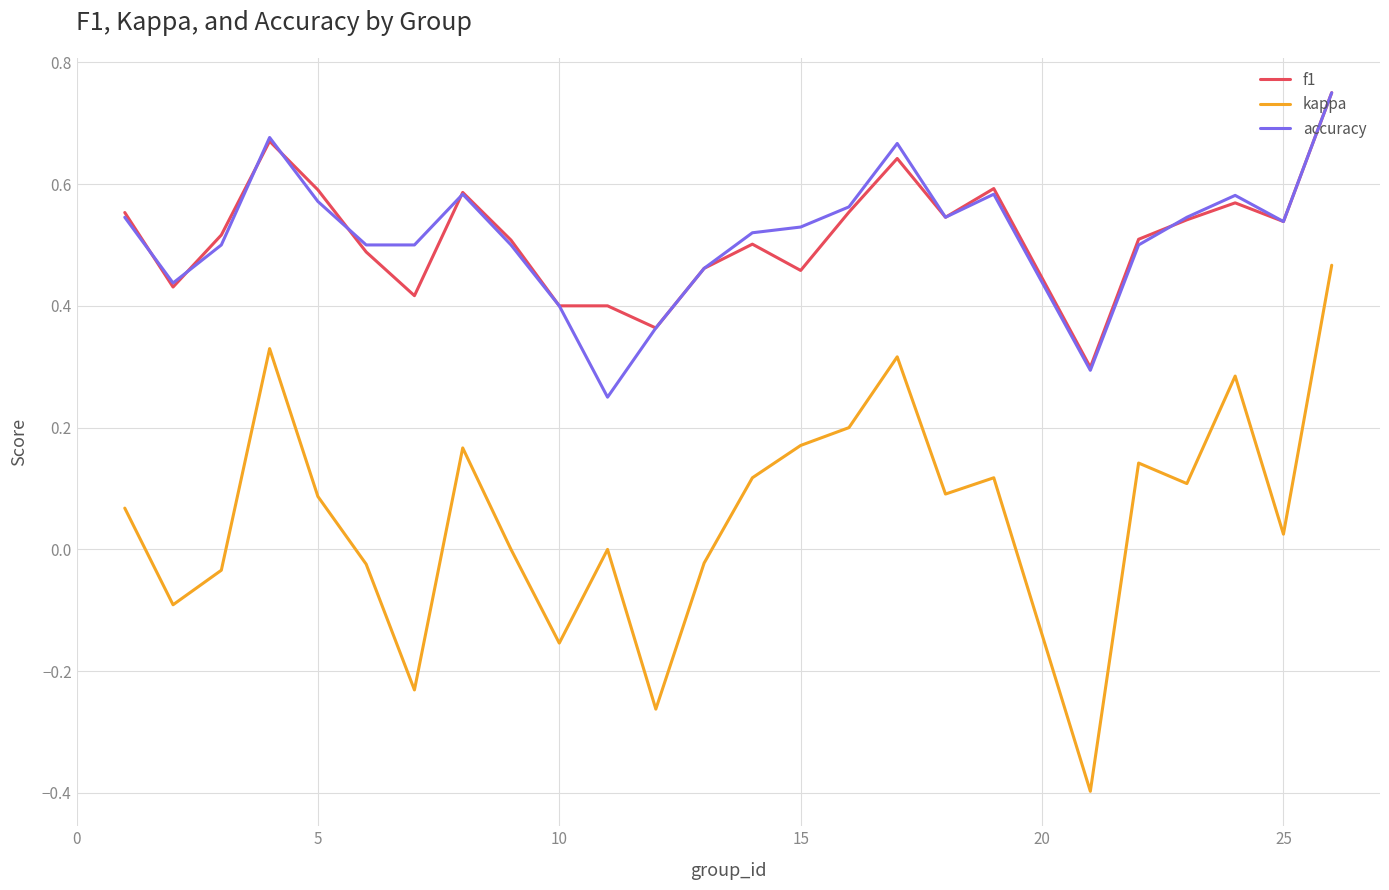

Which series has the widest spread of values?

kappa